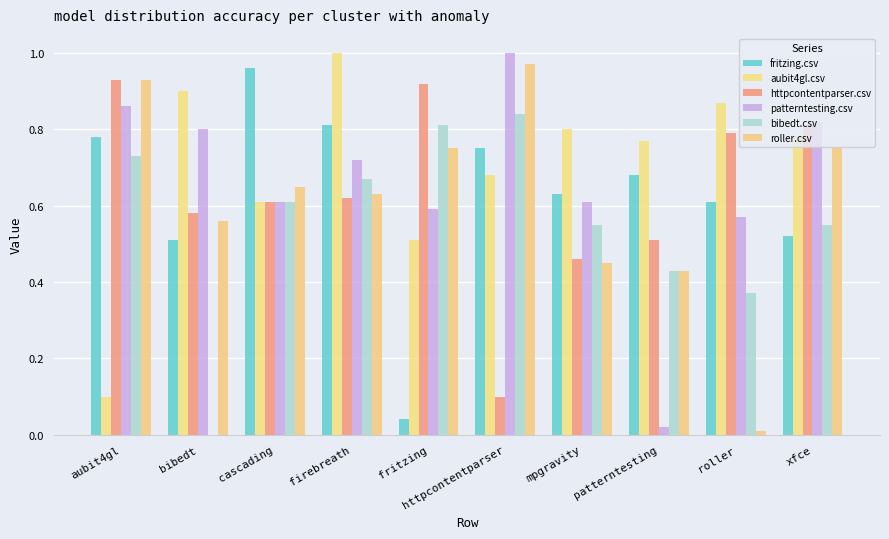

Which series has the widest spread of values?

patterntesting.csv